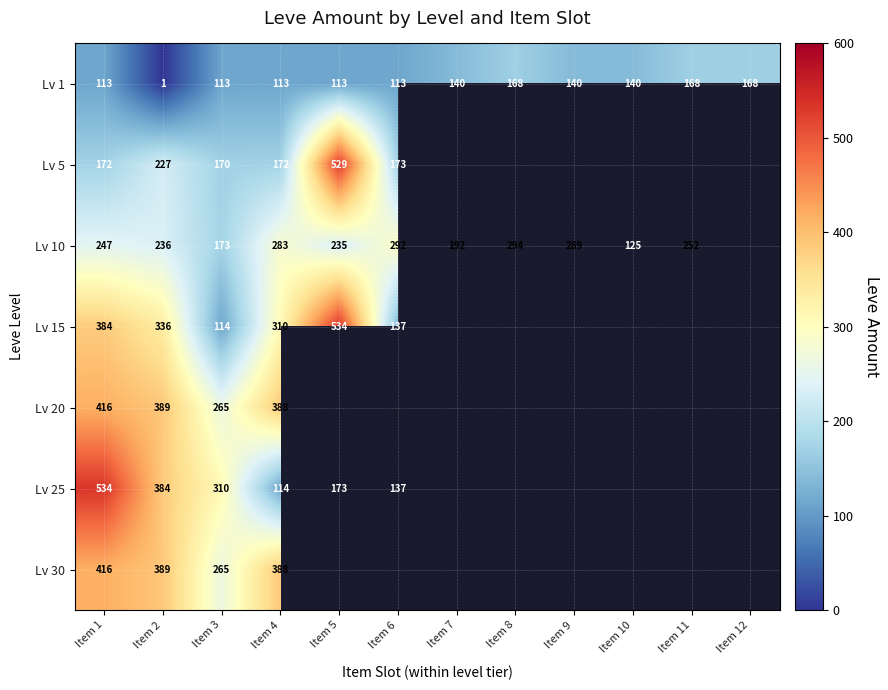

What is the difference between the Lv 1 values at Item 4 and Item 12?

55